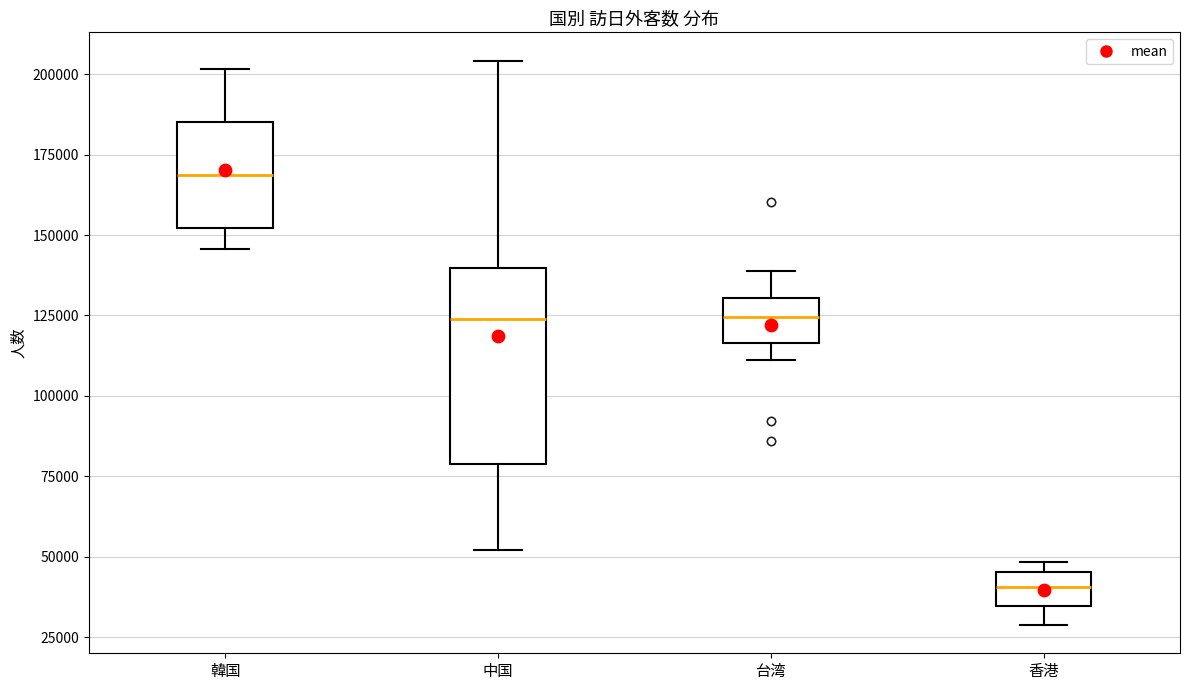

Reading left to right, transcribe this box plot: for each box, give where its median line is, the range the box spans, and where its two whiskers end, as read against the y-axis. The values are not printed on the chart, so give them approximately, as read against the axis.

韓国: median 170000, box 150000 to 185000, whiskers 145000 to 200000
中国: median 125000, box 80000 to 140000, whiskers 50000 to 205000
台湾: median 125000, box 115000 to 130000, whiskers 110000 to 140000
香港: median 40000, box 35000 to 45000, whiskers 30000 to 50000